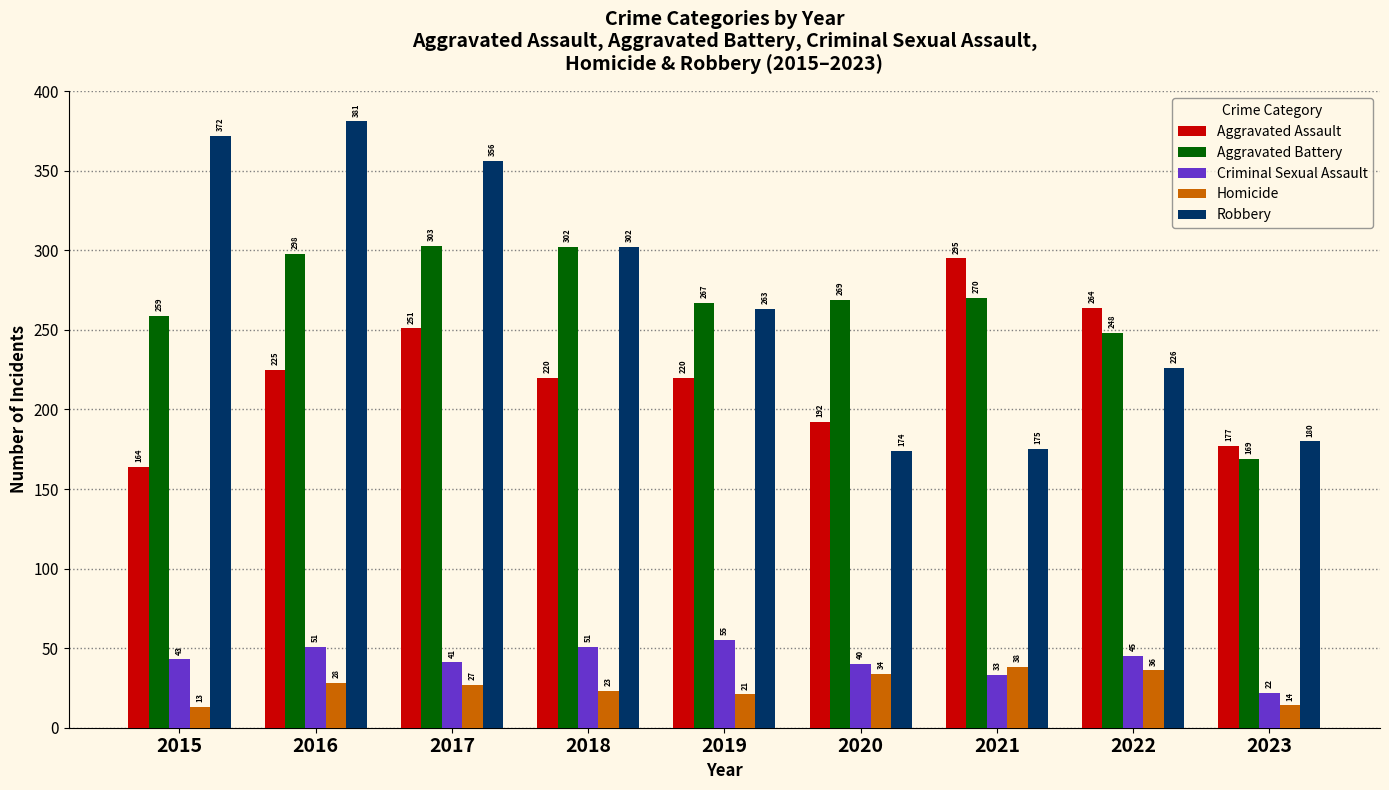

At which label is Criminal Sexual Assault closest to 38?

2020